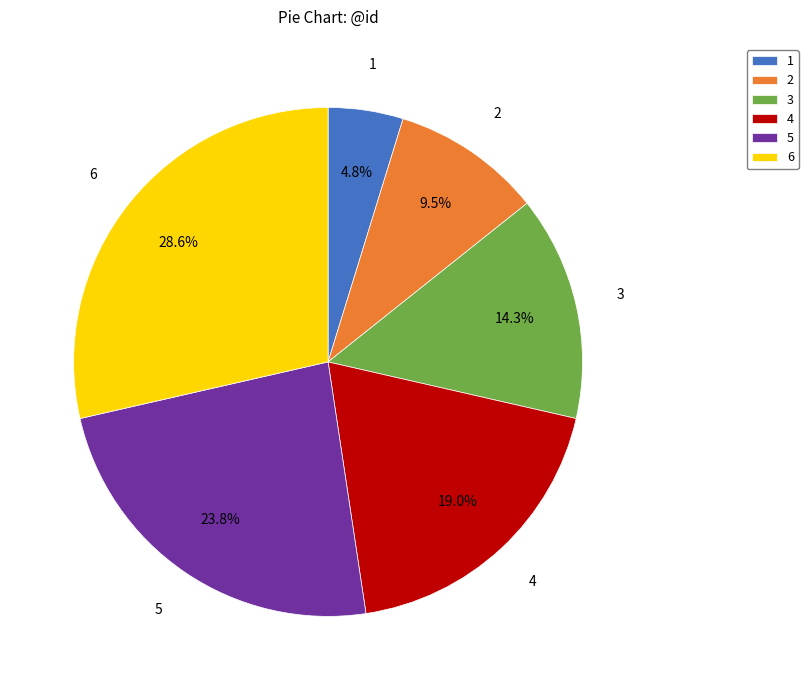

What is the ratio of the value at 4 to the value at 6?

0.7